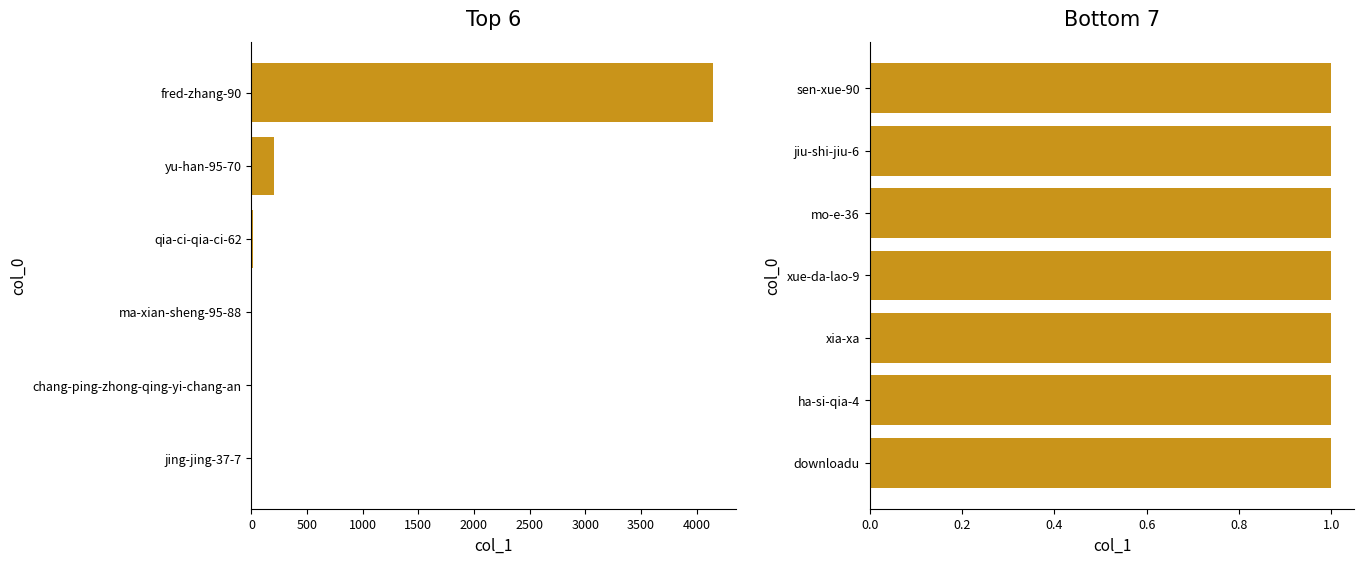

List the labels in order of value, smallest first.

jing-jing-37-7, sen-xue-90, jiu-shi-jiu-6, mo-e-36, xue-da-lao-9, xia-xa, ha-si-qia-4, downloadu, chang-ping-zhong-qing-yi-chang-an, ma-xian-sheng-95-88, qia-ci-qia-ci-62, yu-han-95-70, fred-zhang-90